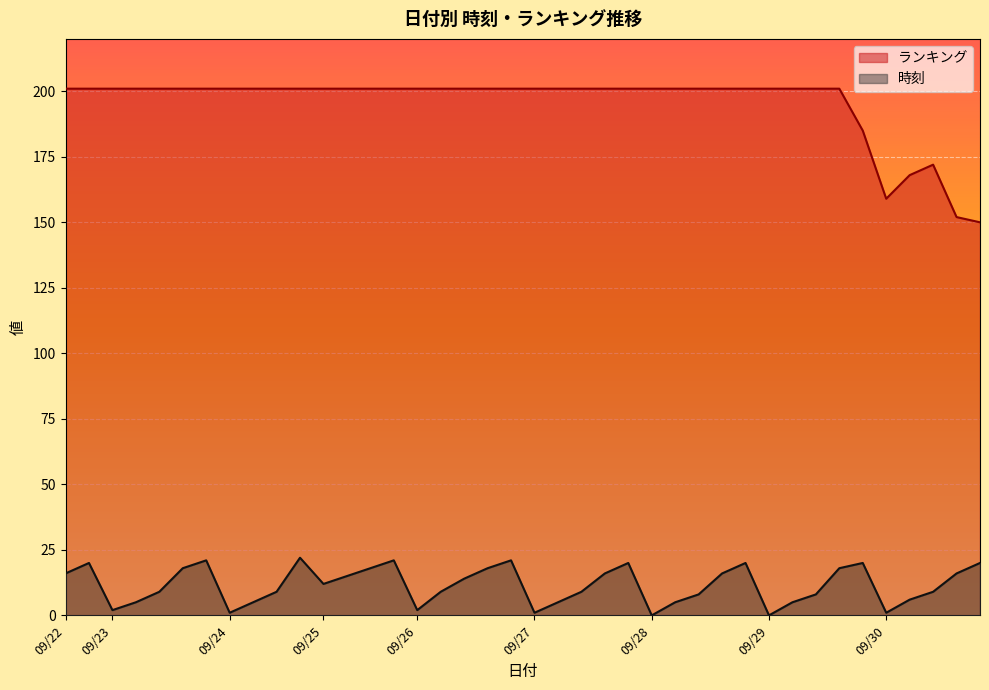

Between 2025/09/29 and 2025/09/25, which is larger?

2025/09/25